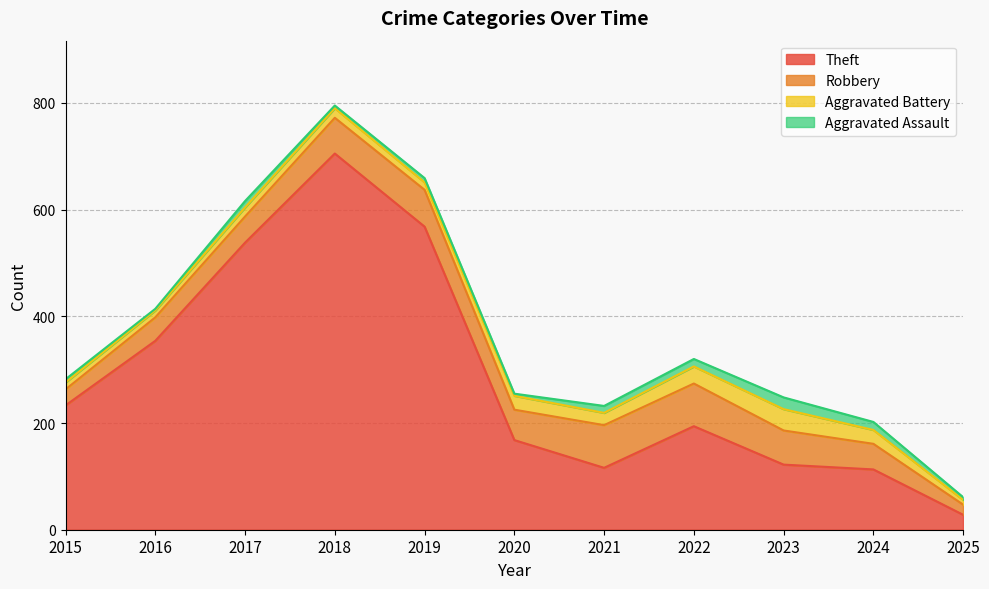

How many values in the Total series exceed 282?

5